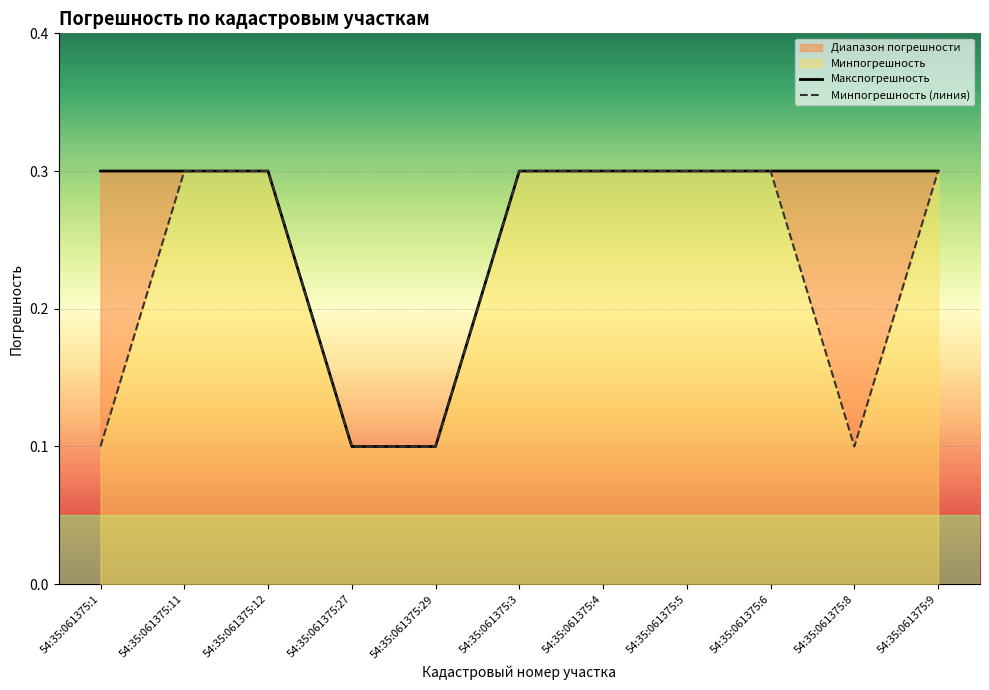

Reading left to right, extract all data points from this chart.

Макспогрешность: 0.3	0.3	0.3	0.1	0.1	0.3	0.3	0.3	0.3	0.3	0.3
Минпогрешность (линия): 0.1	0.3	0.3	0.1	0.1	0.3	0.3	0.3	0.3	0.1	0.3